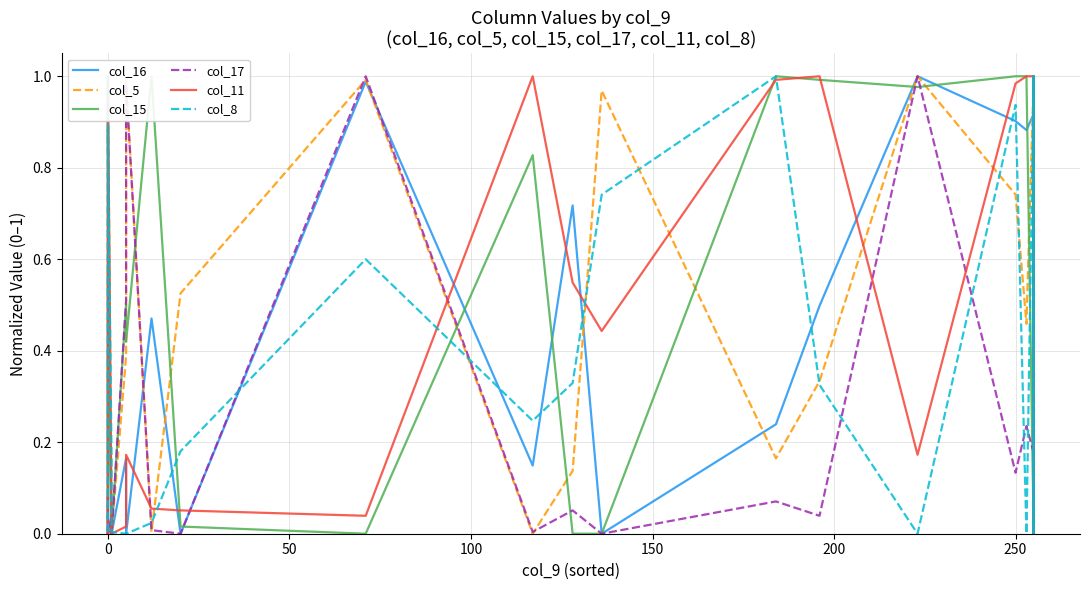

Is this an area chart (filled region under the line)?

No